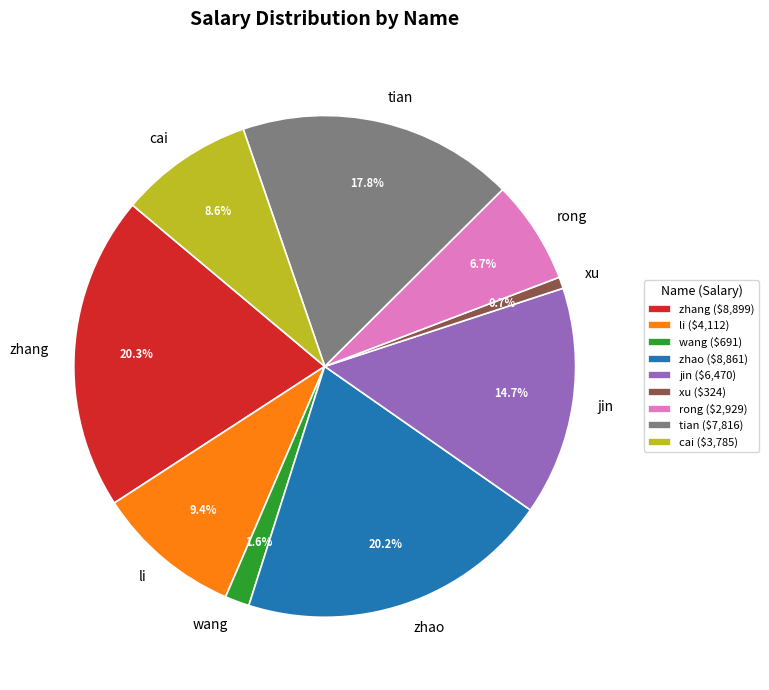

Is there any slice that represents more than half of the pie?

No